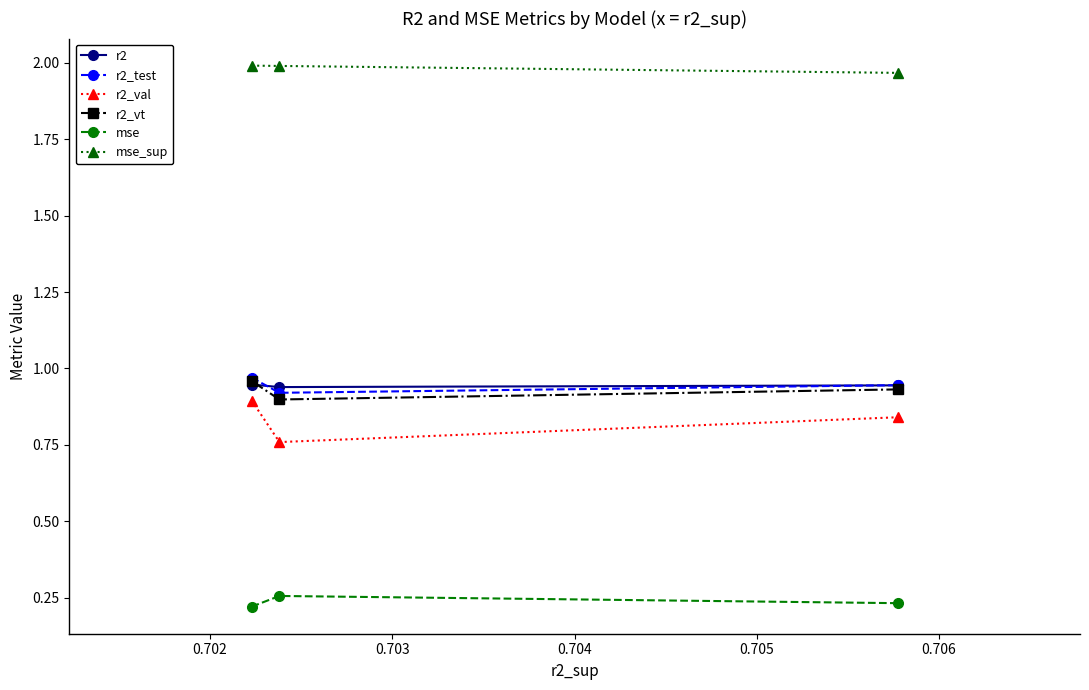

Which series has the largest total across all categories?

mse_sup